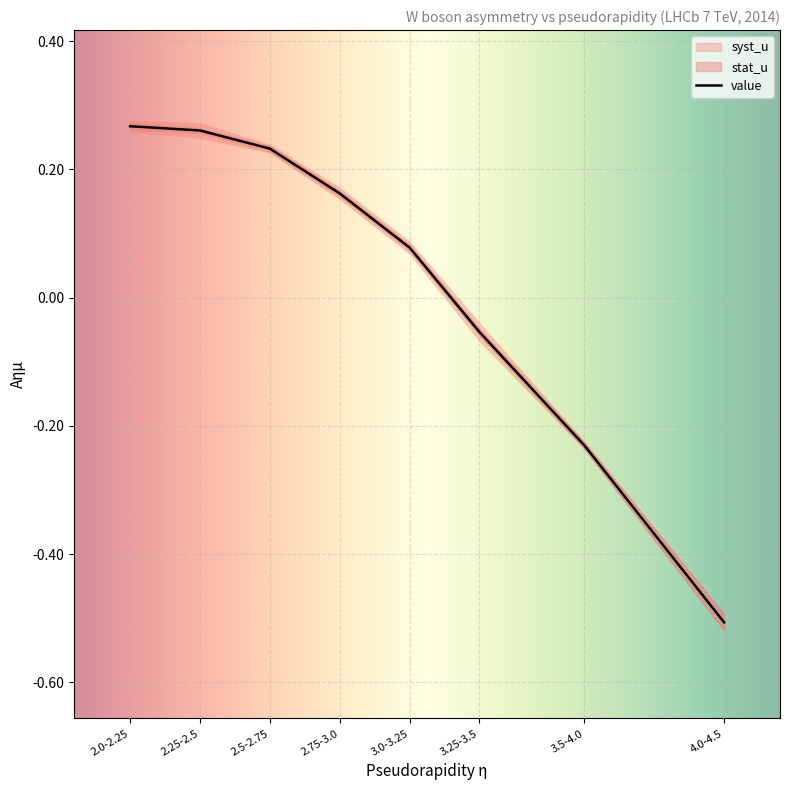

Which label corresponds to the smallest value in the chart?

4.0-4.5